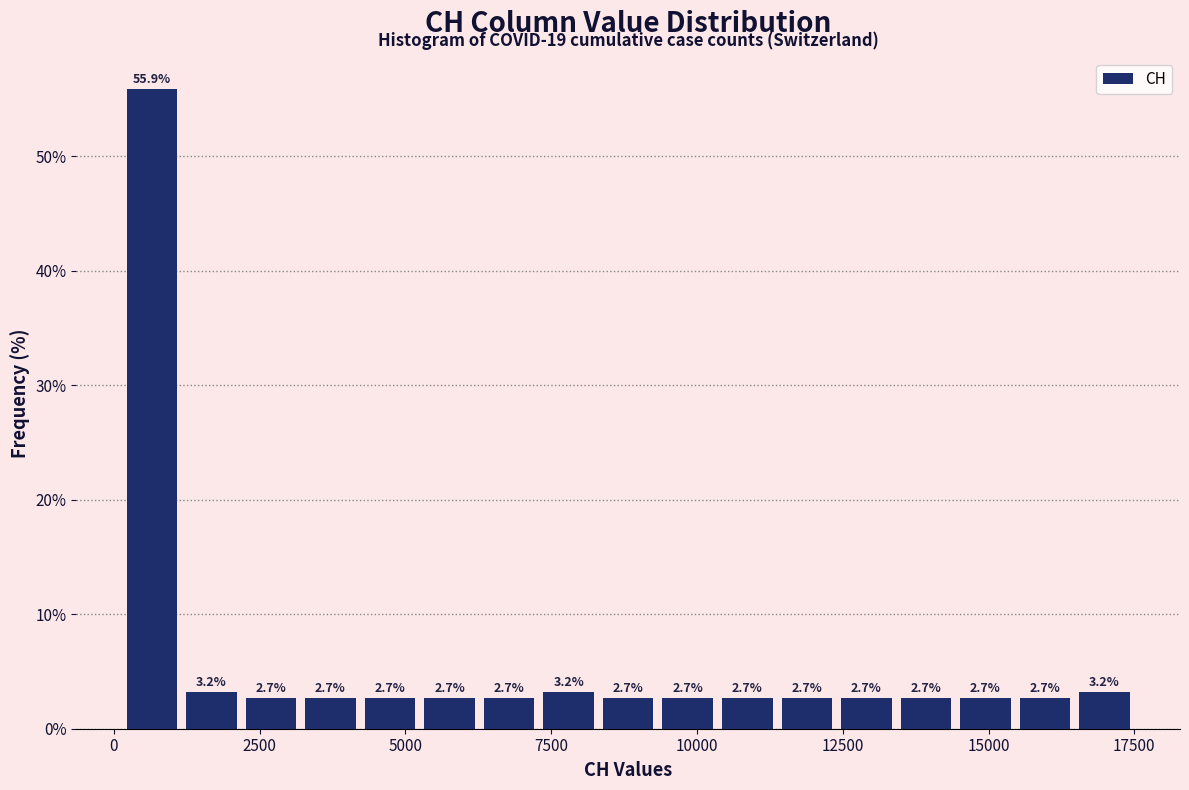

Around what value on the x-axis is the tallest bar? Give the approximate position of its centre, as read against the axis.

500